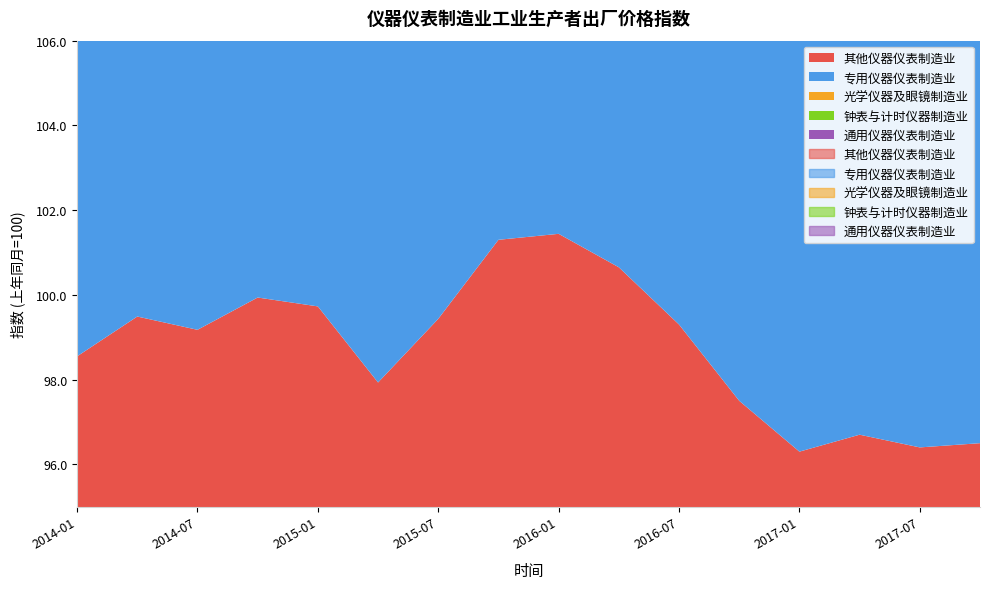

Rank the series by their maximum value, from highest to lowest.

钟表与计时仪器制造业, 其他仪器仪表制造业, 光学仪器及眼镜制造业, 通用仪器仪表制造业, 专用仪器仪表制造业